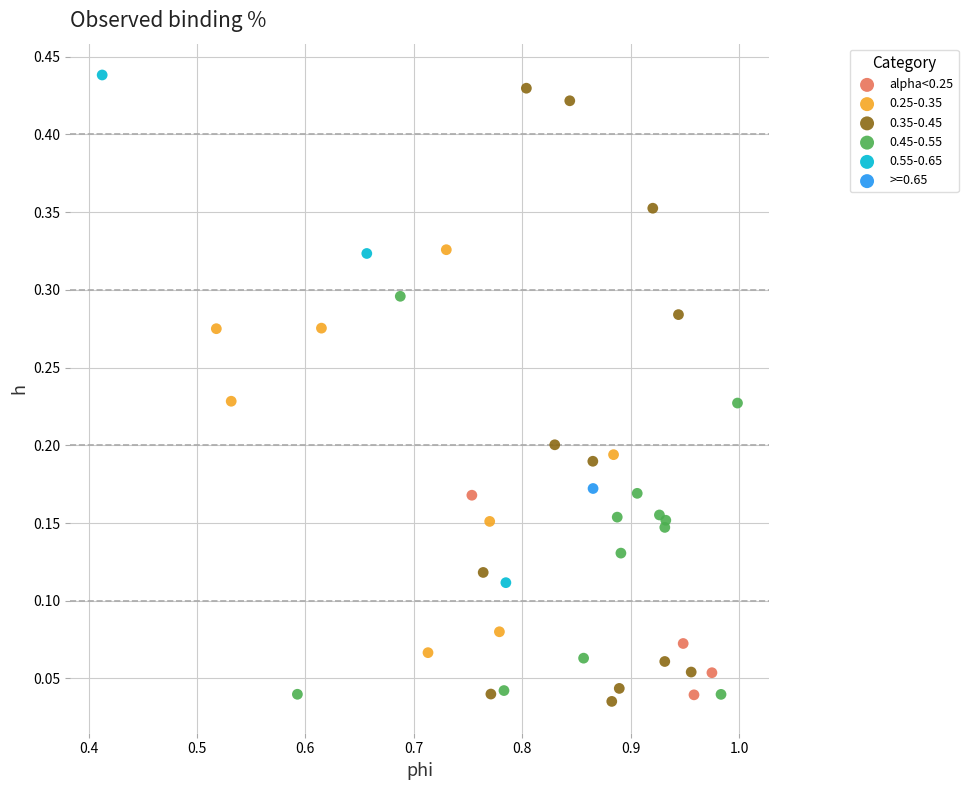

What are all the series names shown in the legend?

alpha<0.25, 0.25-0.35, 0.35-0.45, 0.45-0.55, 0.55-0.65, >=0.65